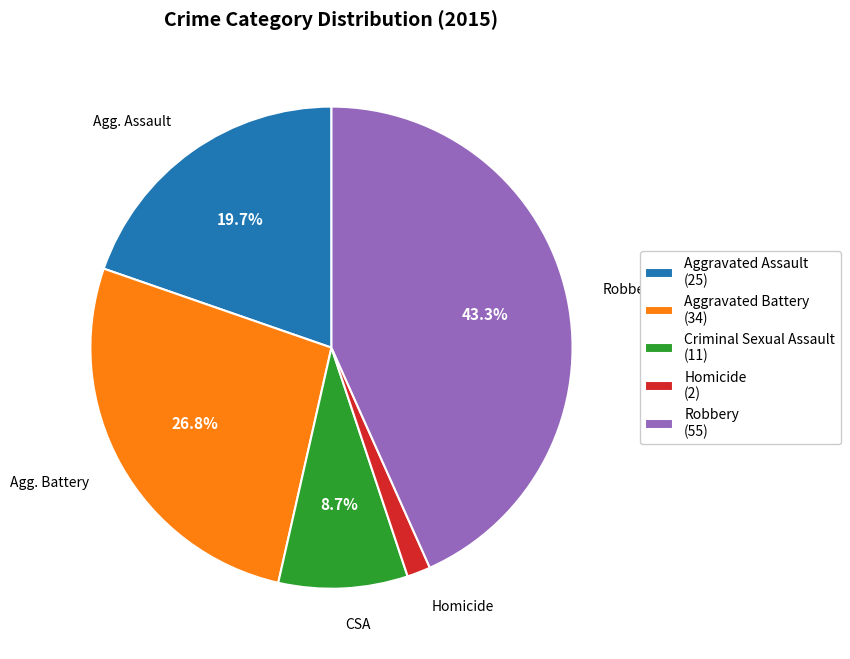

Do Robbery (55) and Homicide (2) together represent more than half of the pie?

No